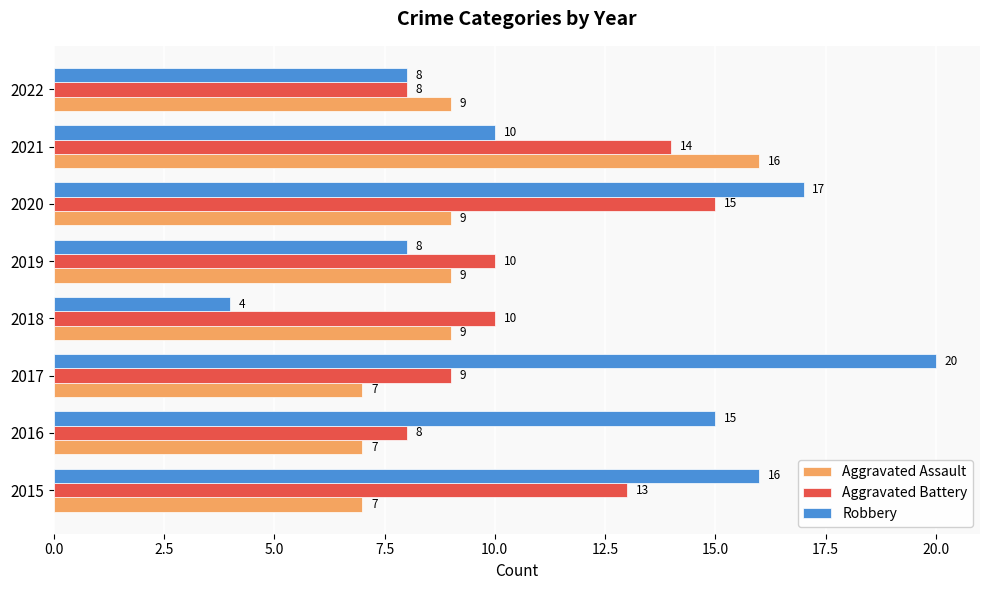

Which series has the widest spread of values?

Robbery